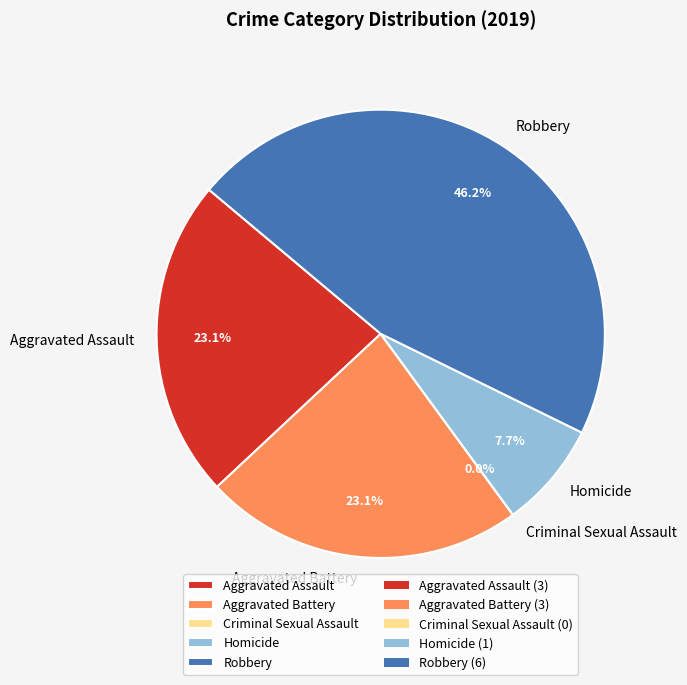

Is it true that Aggravated Assault is 23% of the pie?

True